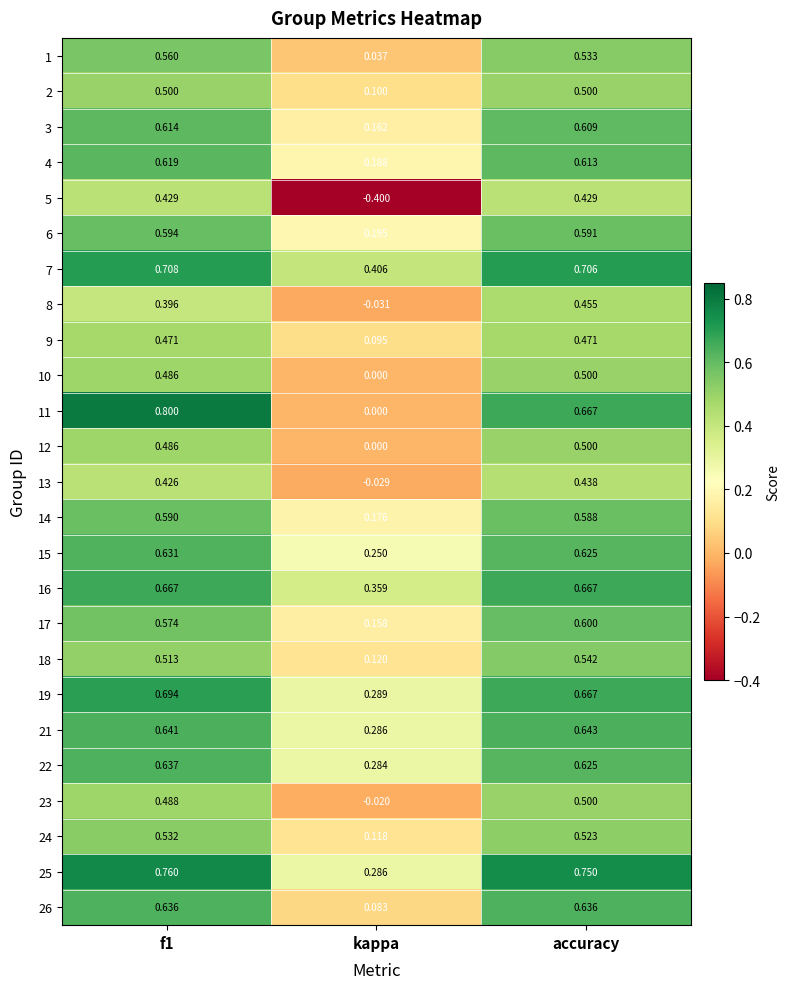

At which label is 11 closest to 0?

kappa